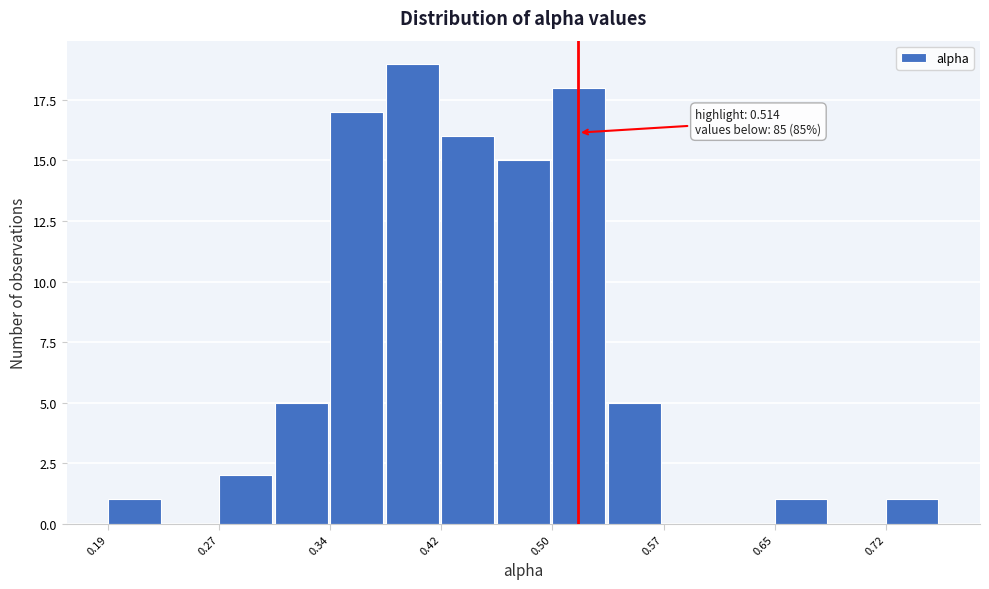

Read against the x-axis, roughly where is the centre of the tallest bar?

0.40